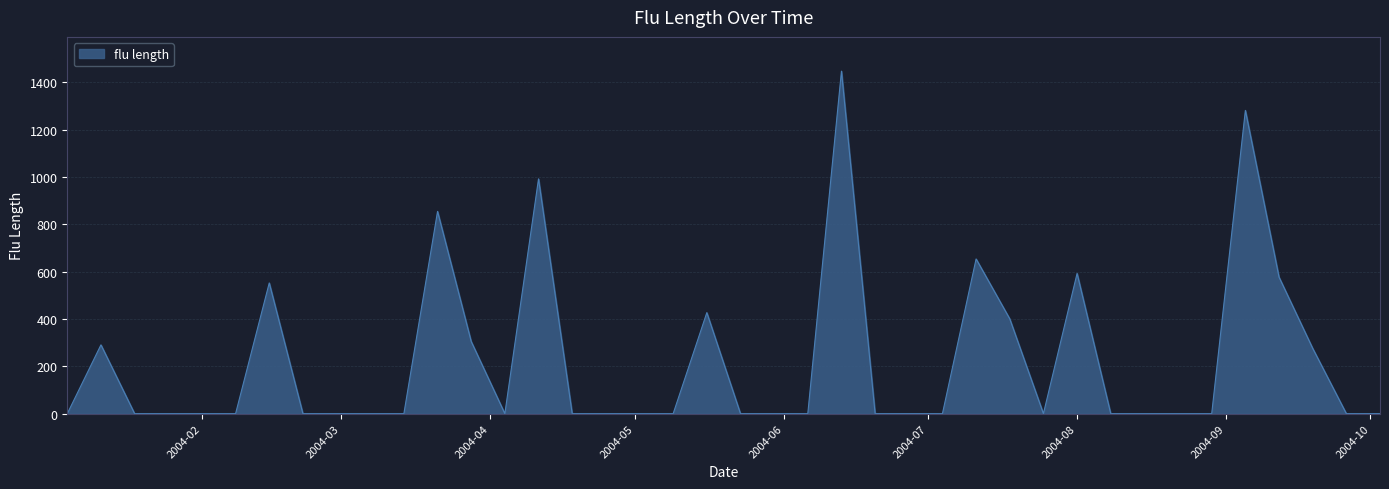

What is the maximum value shown in the chart?

1446.9